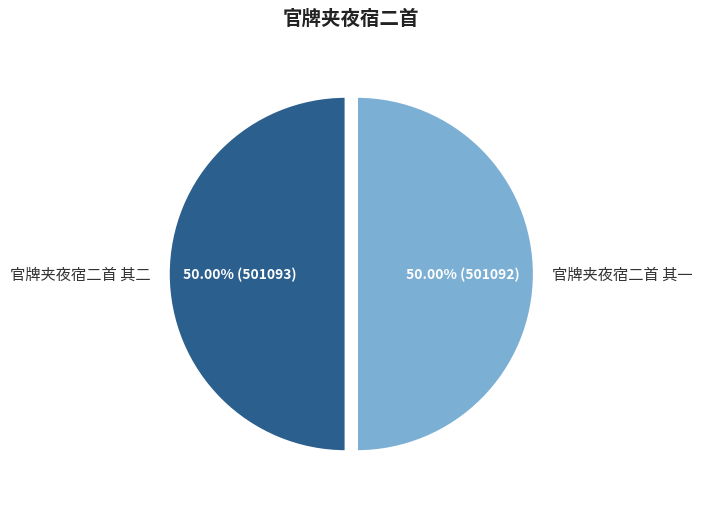

Count the number of slices in the pie.

2